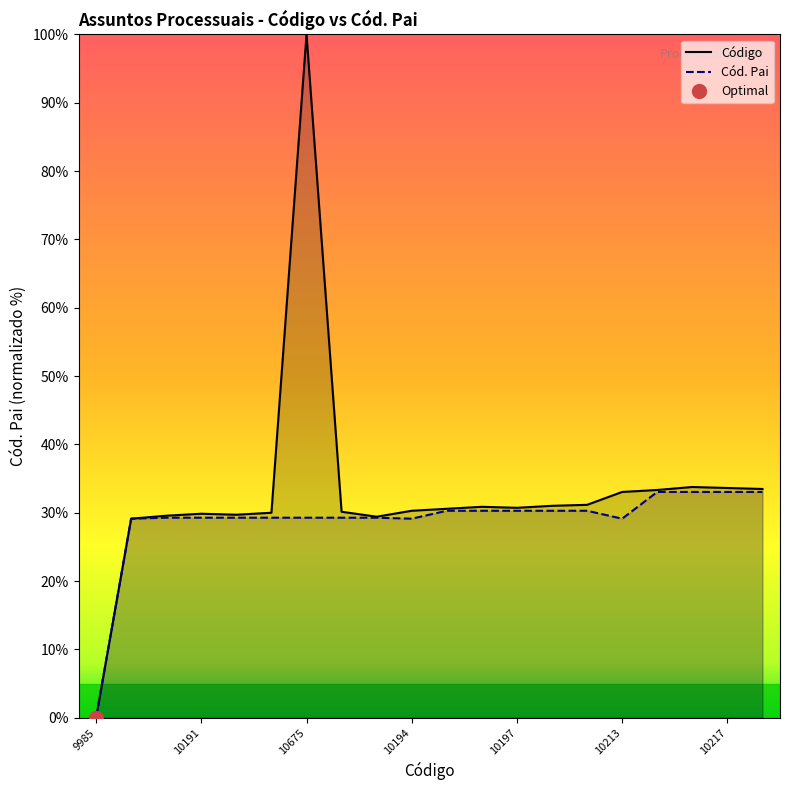

What is the average value of the Código series?

33.0